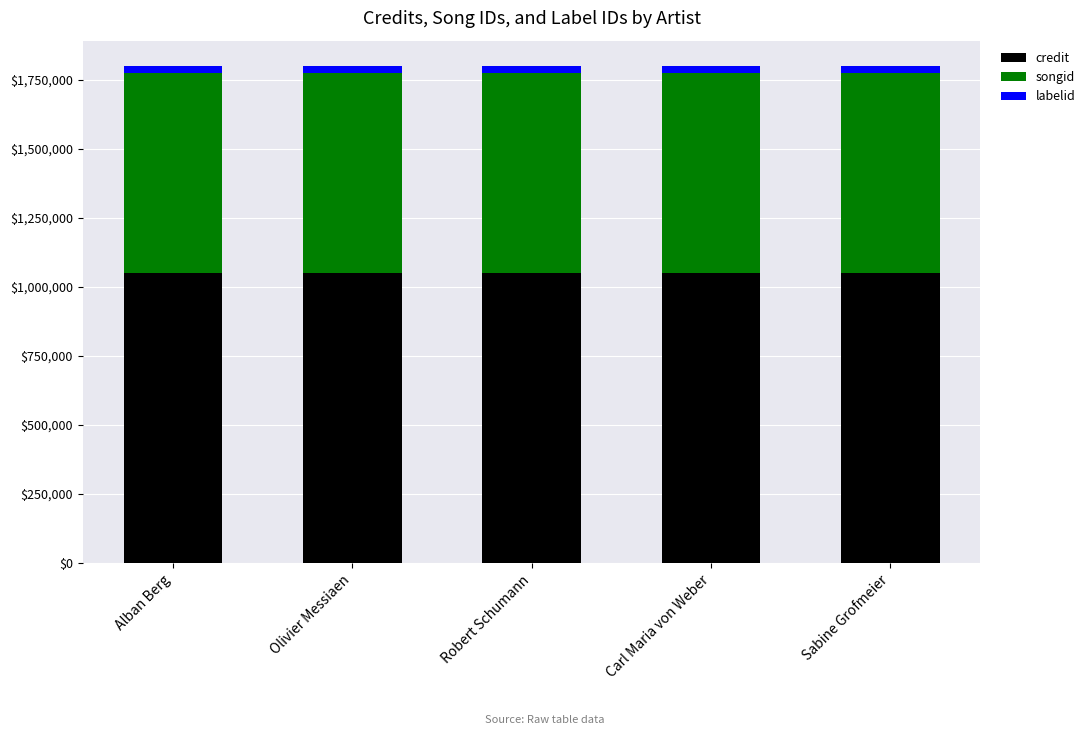

Count the number of categories in the chart.

5